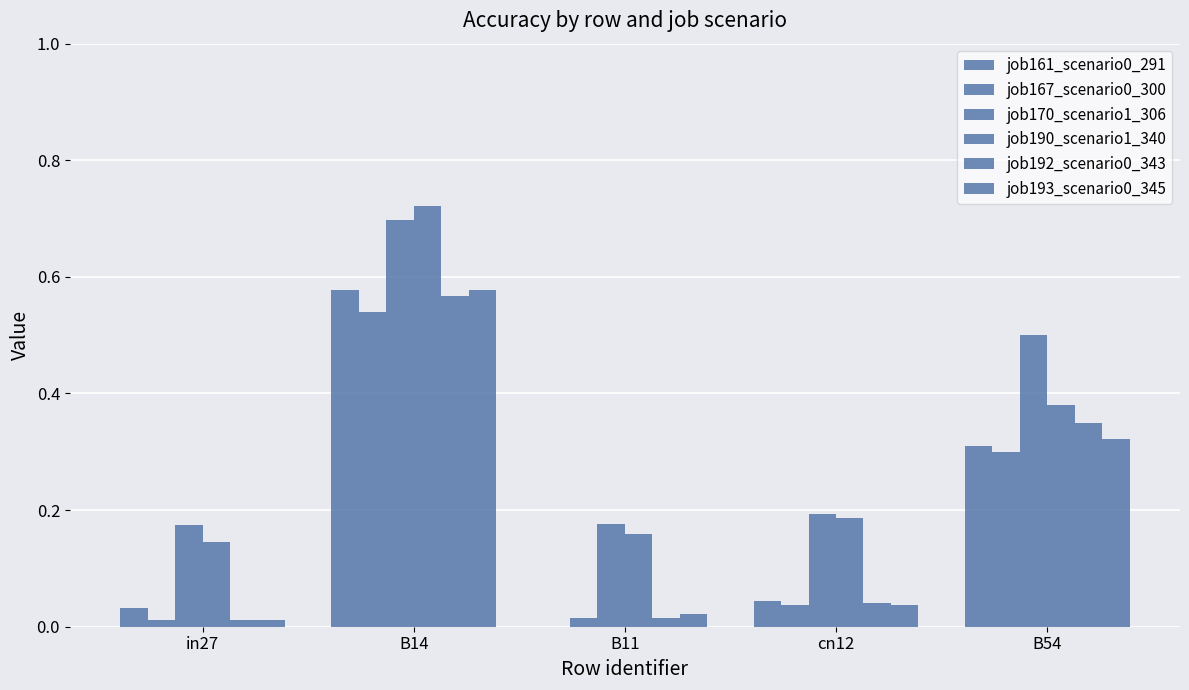

Rank the series at B11 from highest to lowest value.

job170_scenario1_306, job190_scenario1_340, job193_scenario0_345, job167_scenario0_300, job192_scenario0_343, job161_scenario0_291